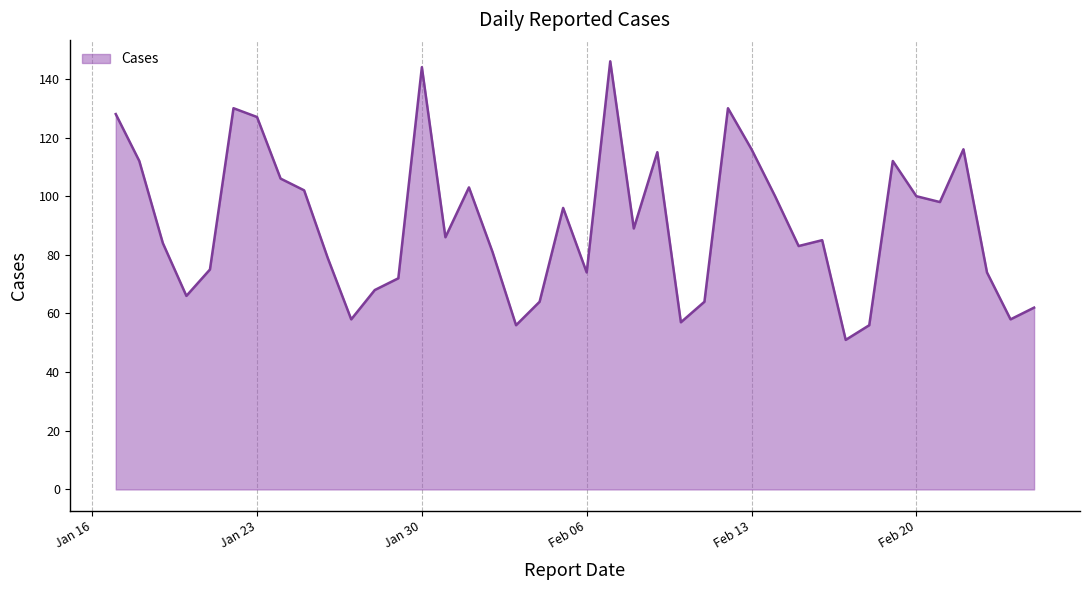

What is the difference between the maximum and minimum values?

95